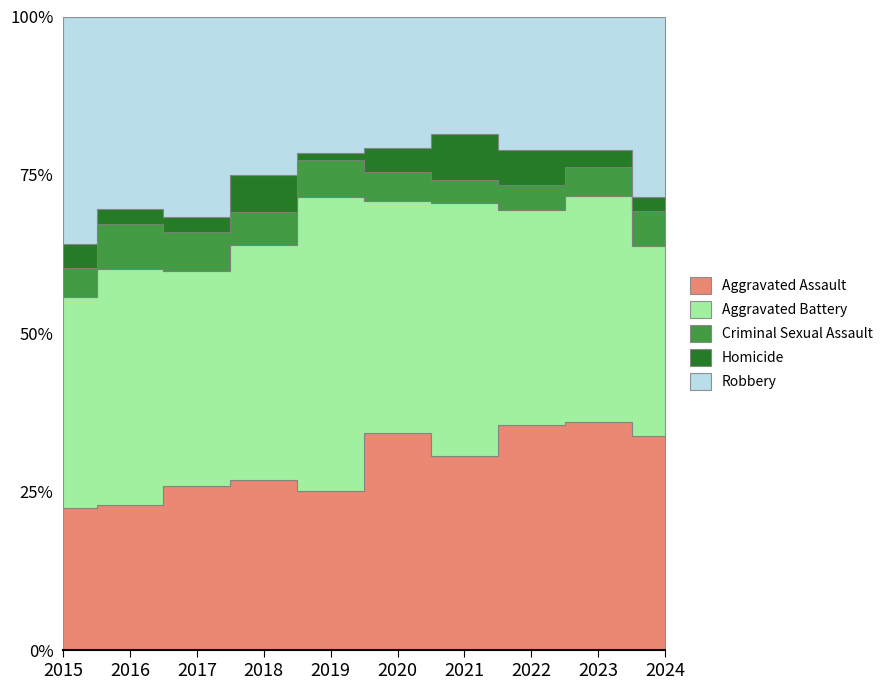

Reading left to right, list all the values displayed in this chart.

Aggravated Assault: 2015=89	2016=103	2017=118	2018=118	2019=103	2020=176	2021=157	2022=143	2023=153	2024=44
Aggravated Battery: 2015=133	2016=168	2017=154	2018=163	2019=190	2020=188	2021=205	2022=137	2023=151	2024=39
Criminal Sexual Assault: 2015=18	2016=32	2017=28	2018=23	2019=24	2020=24	2021=19	2022=16	2023=19	2024=7
Homicide: 2015=15	2016=10	2017=11	2018=26	2019=5	2020=19	2021=37	2022=22	2023=12	2024=3
Robbery: 2015=143	2016=137	2017=144	2018=110	2019=88	2020=107	2021=95	2022=85	2023=89	2024=37